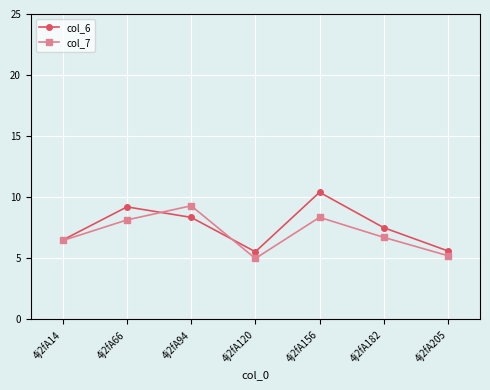

True or false: col_7 has a value of 8.1 at 4j2fA205.

False